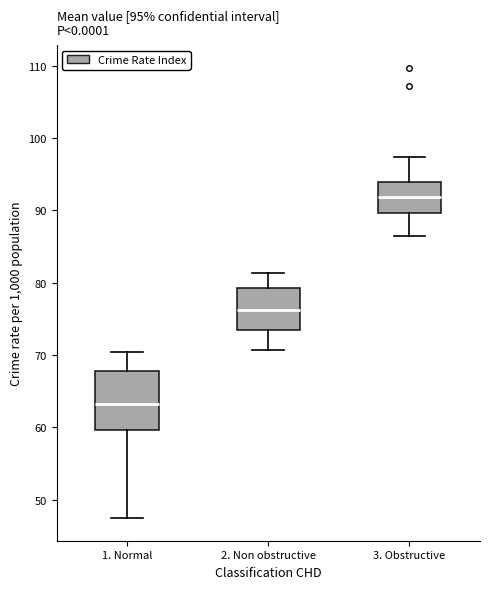

Which box's median line is the highest?

3. Obstructive